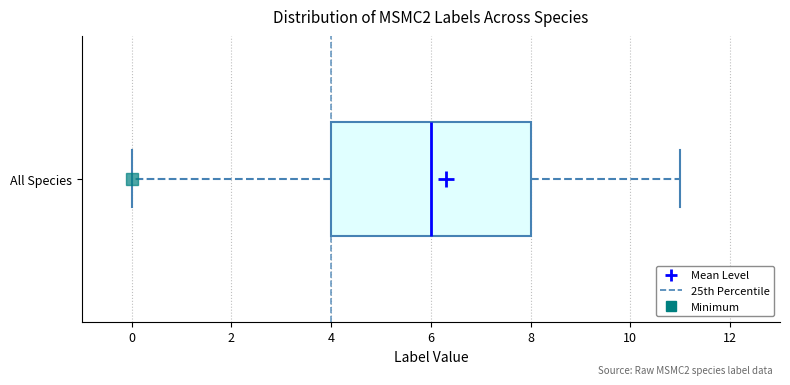

Transcribe this box plot: give where the median line is, the range the box spans, and where the two whiskers end, as read against the x-axis. The values are not printed on the chart, so give them approximately, as read against the axis.

median 6, box 4 to 8, whiskers 0 to 11